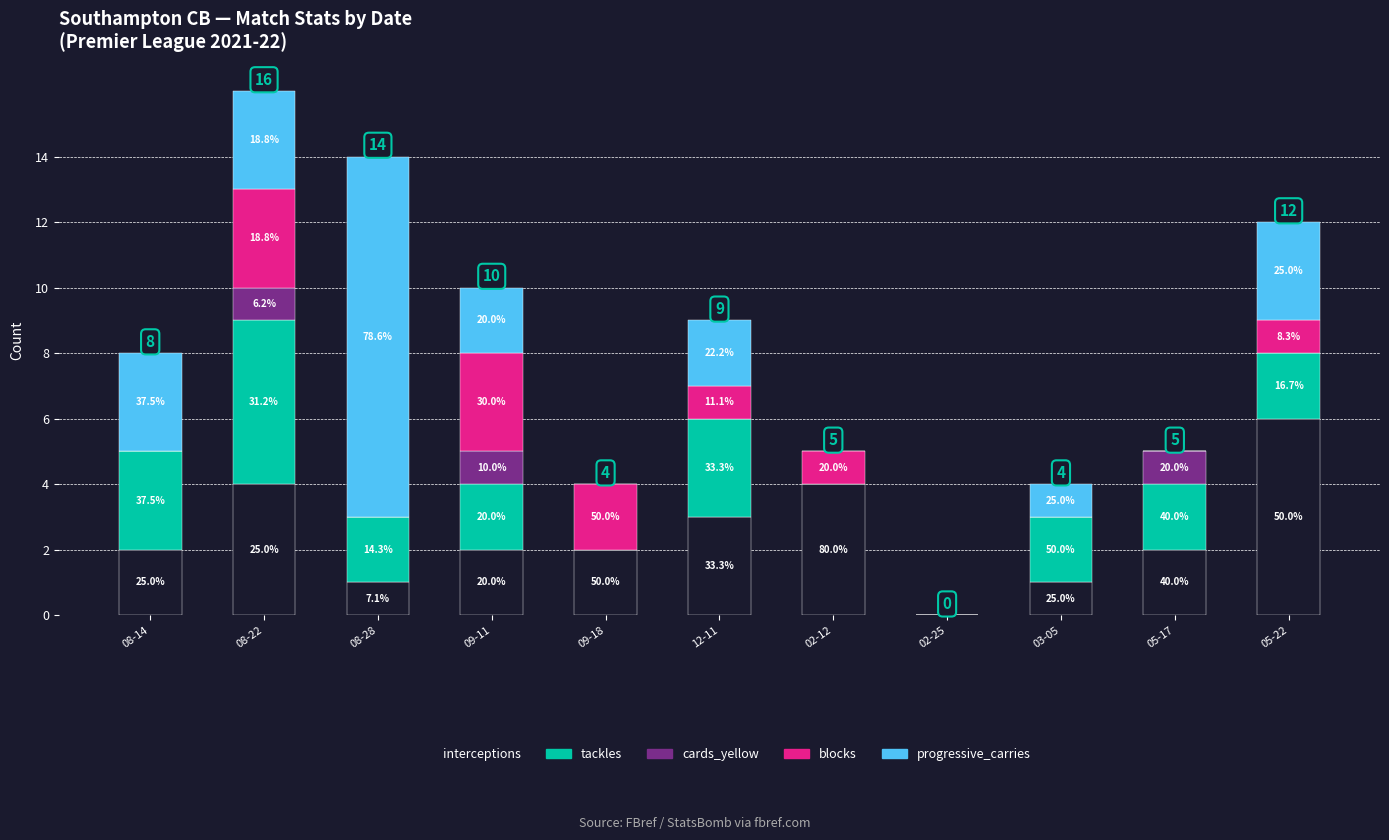

What is the difference between the progressive_carries values at 09-18 and 08-28?

11